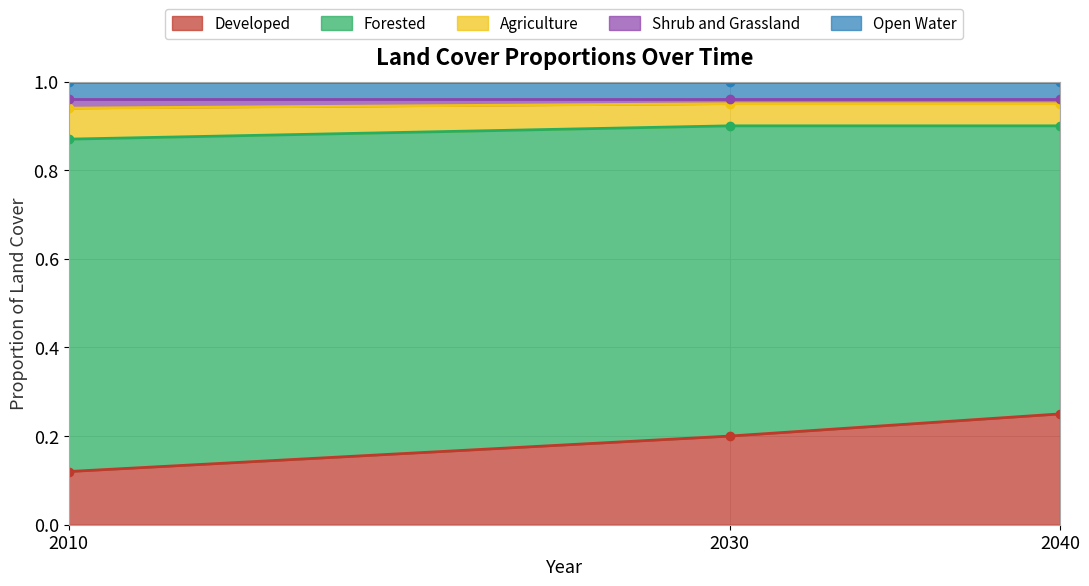

Which has a higher value, 2040 or 2010?

2040